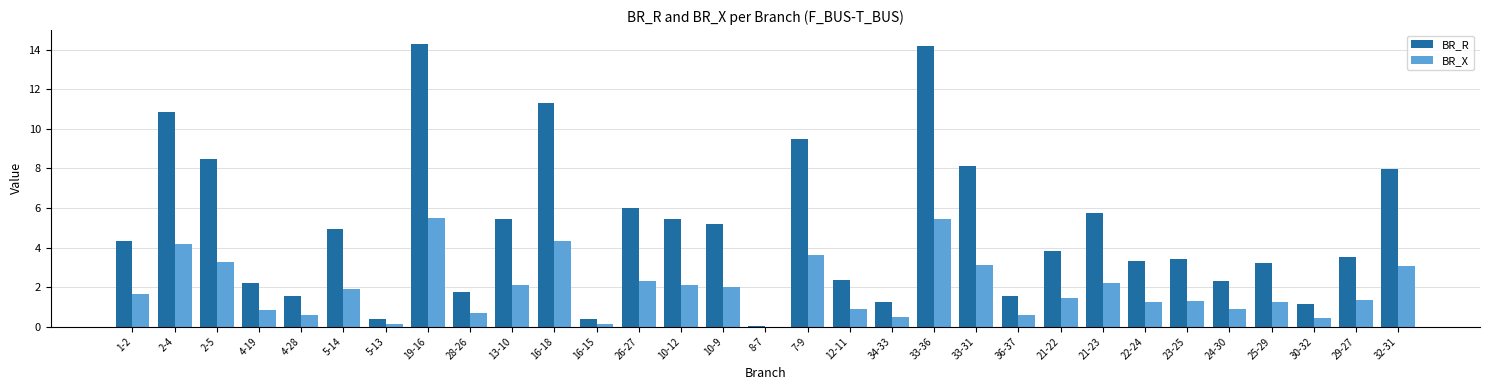

What is the difference between the BR_X values at 4-19 and 30-32?

0.4